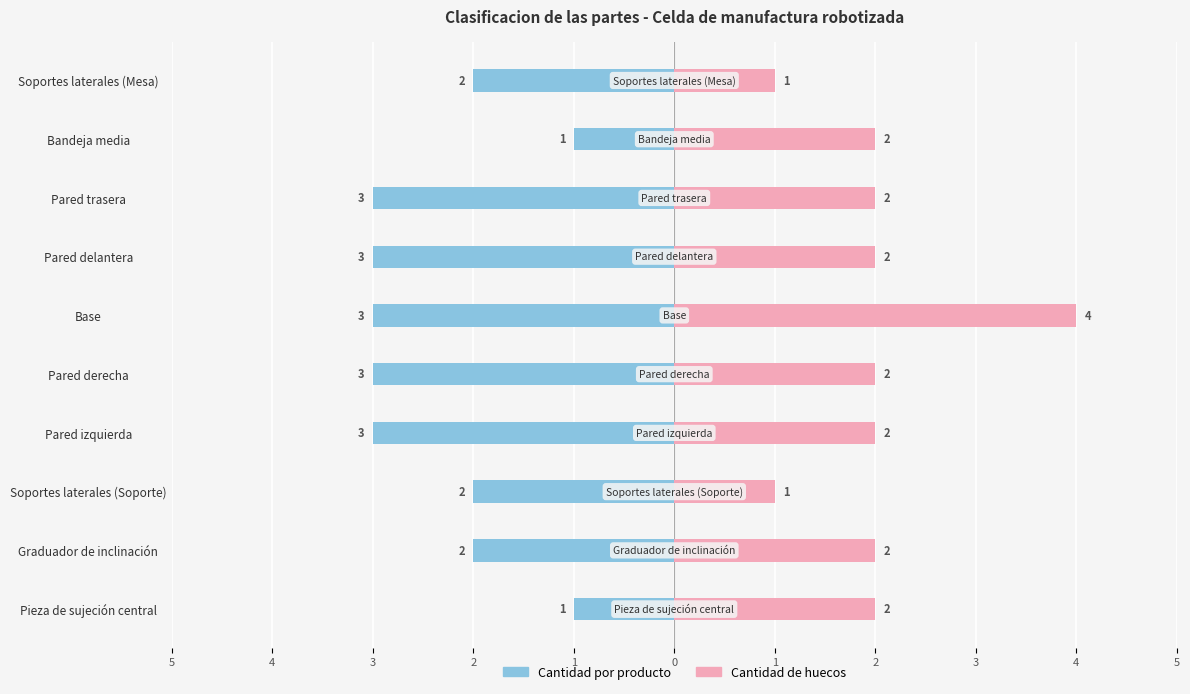

What are all the series names shown in the legend?

Cantidad por producto, Cantidad de huecos